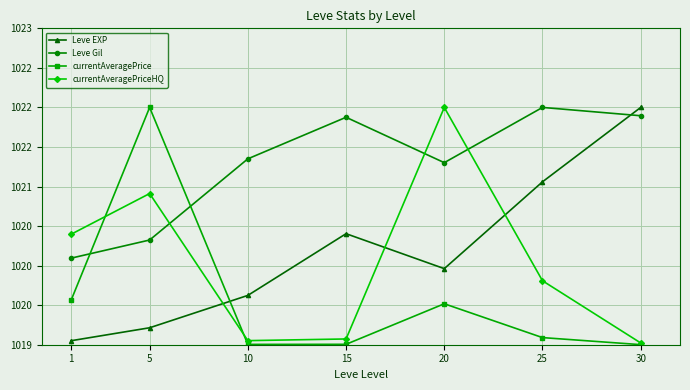

Where does the Leve Gil series first go above 1021?

10